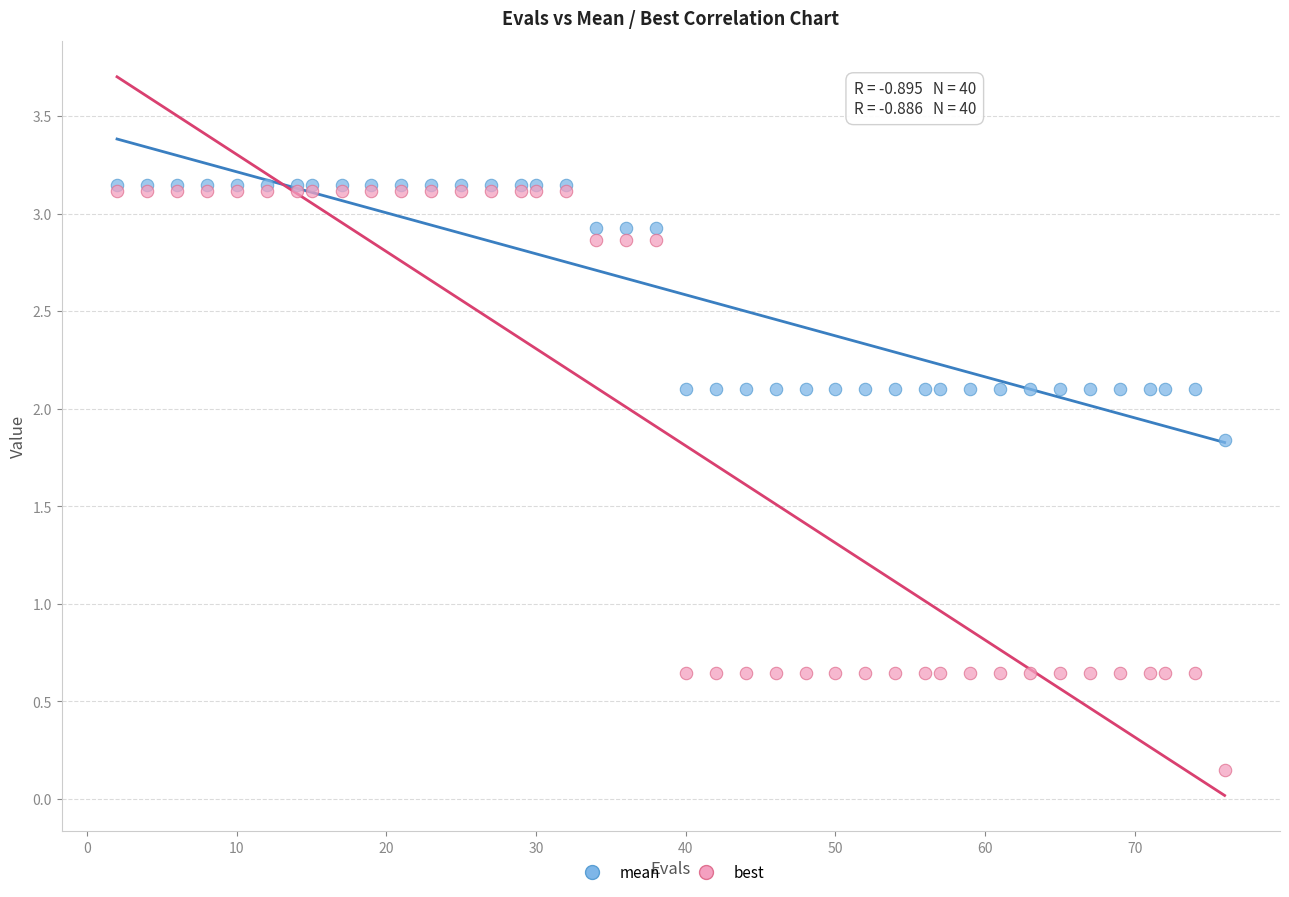

Which series reaches the minimum Y coordinate?

best